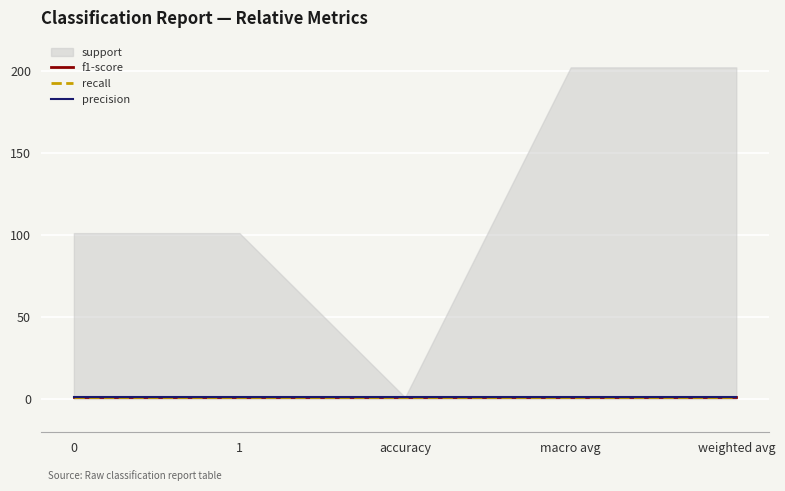

True or false: recall and f1-score intersect in this chart.

False